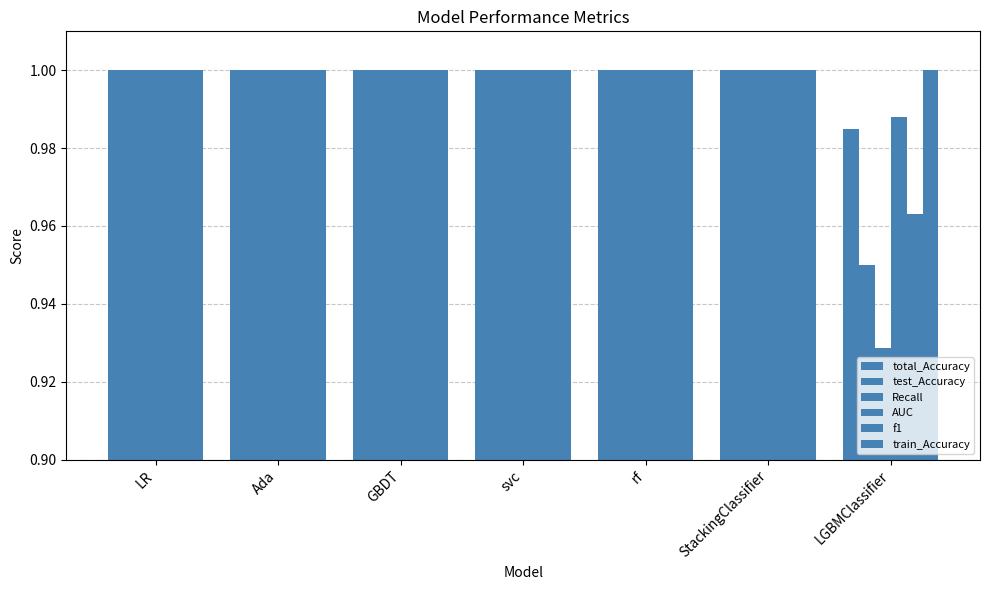

How many data points does each series have?

7